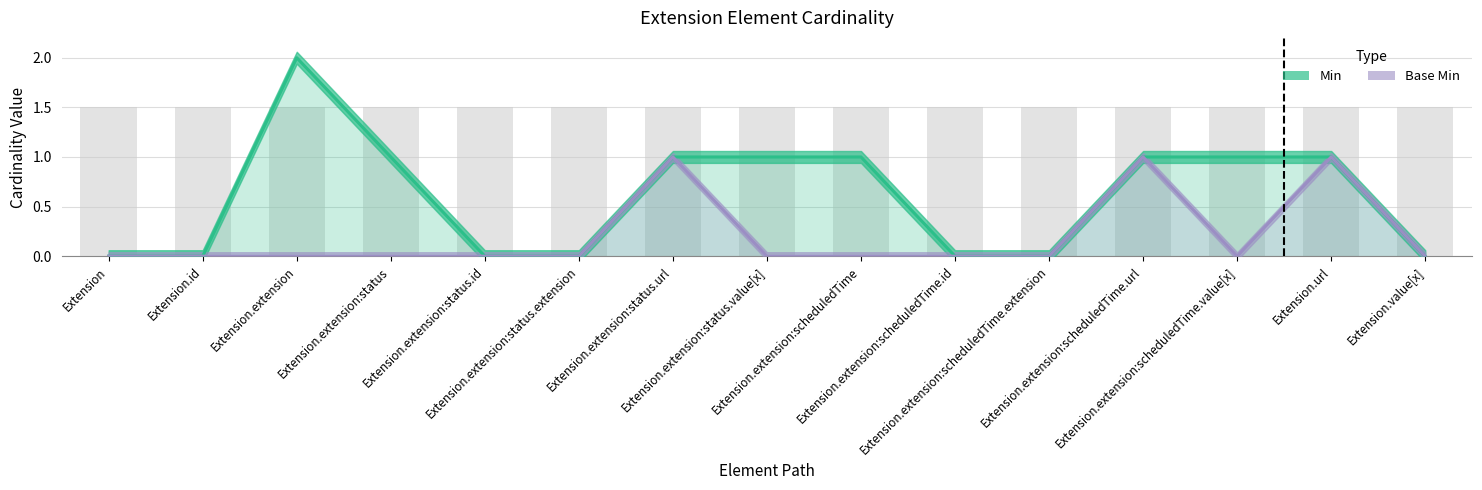

What is the average value of the Min series?

1